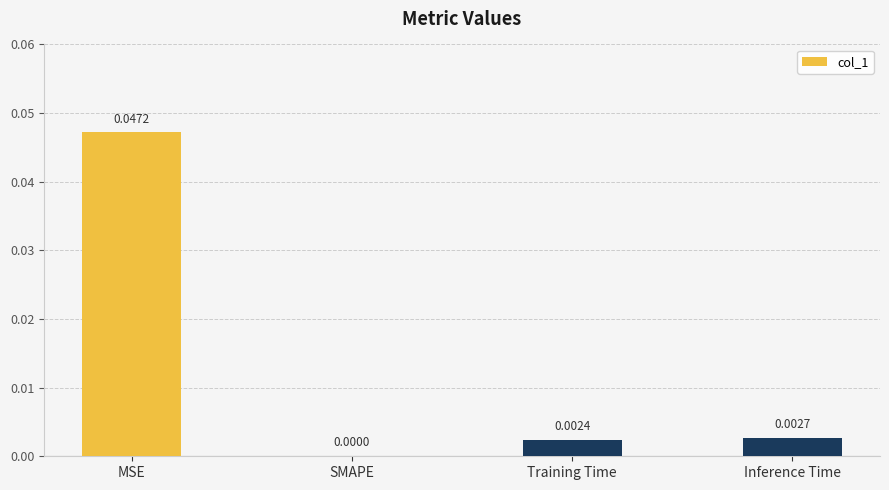

Are the bars grouped side by side (vs. stacked)?

No